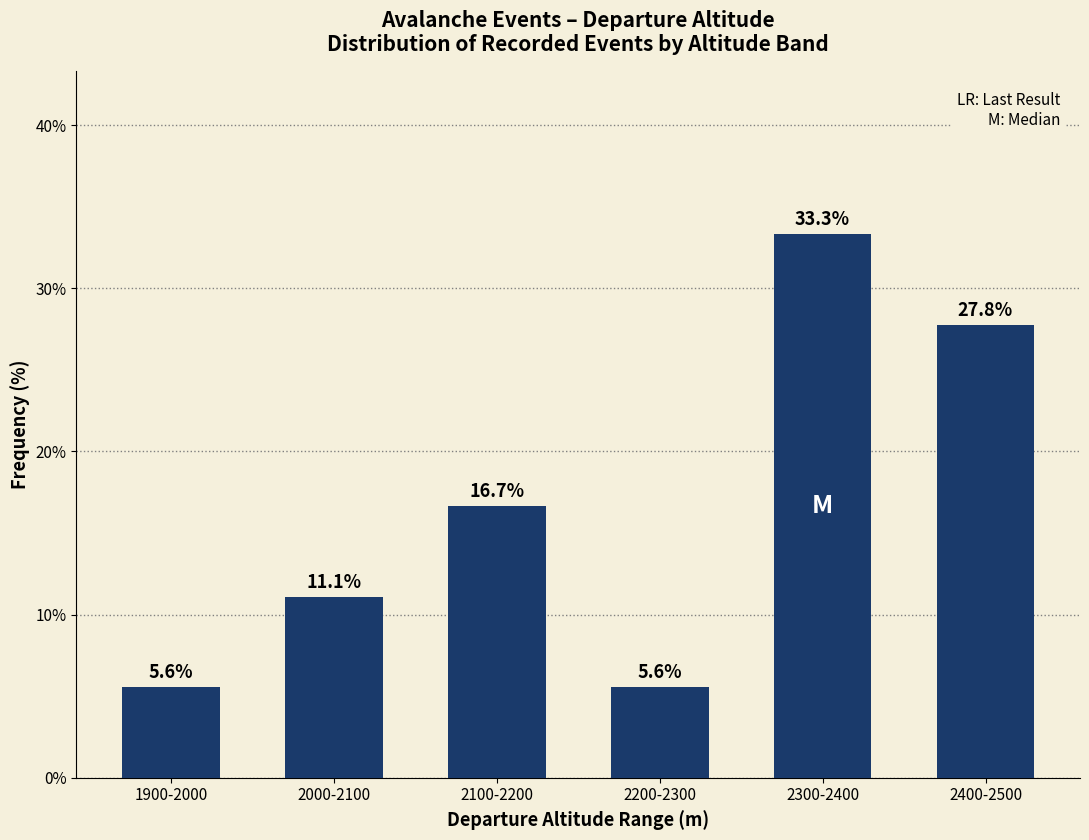

Where does the data first go above 16?

2100-2200